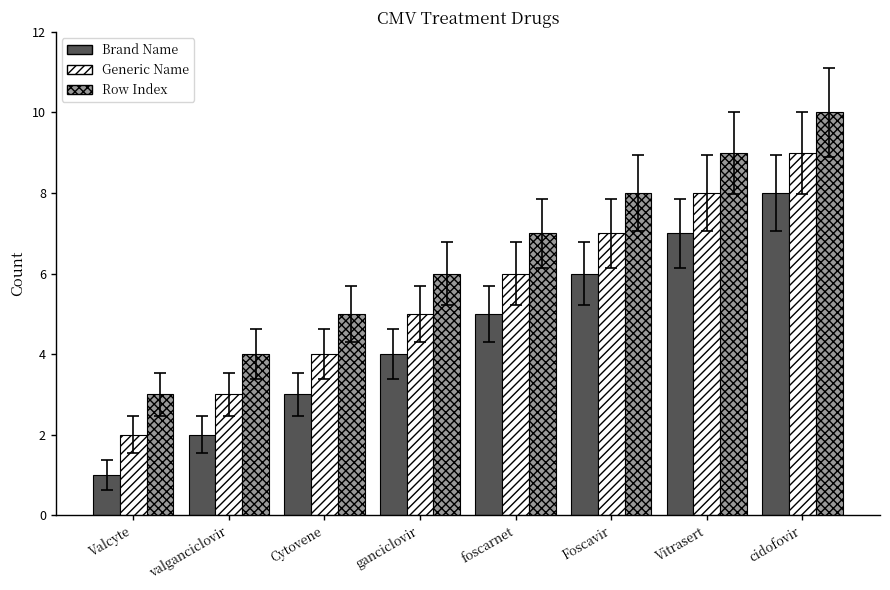

How many groups of bars are there?

8